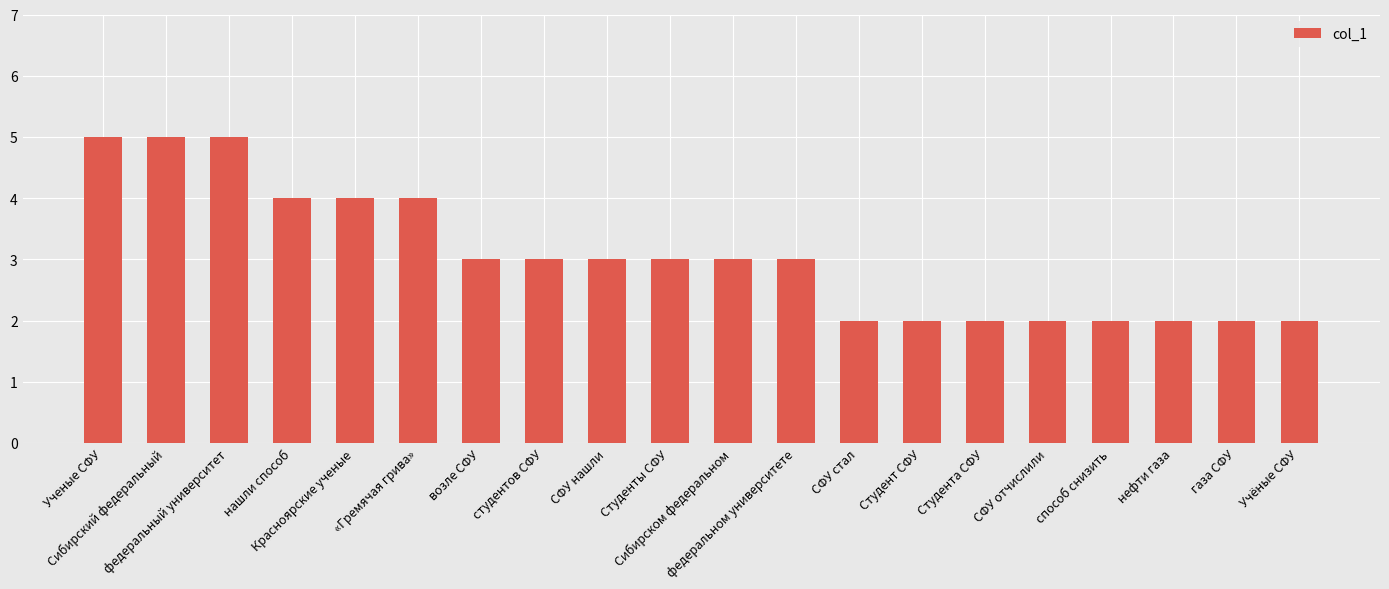

Are the bars grouped side by side (vs. stacked)?

No